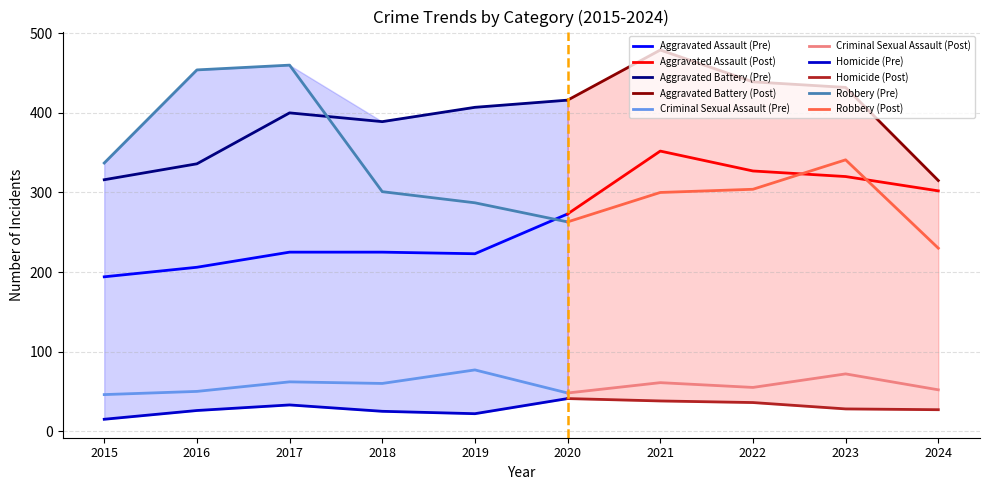

Is it true that Aggravated Battery equals 479 at 2021?

True